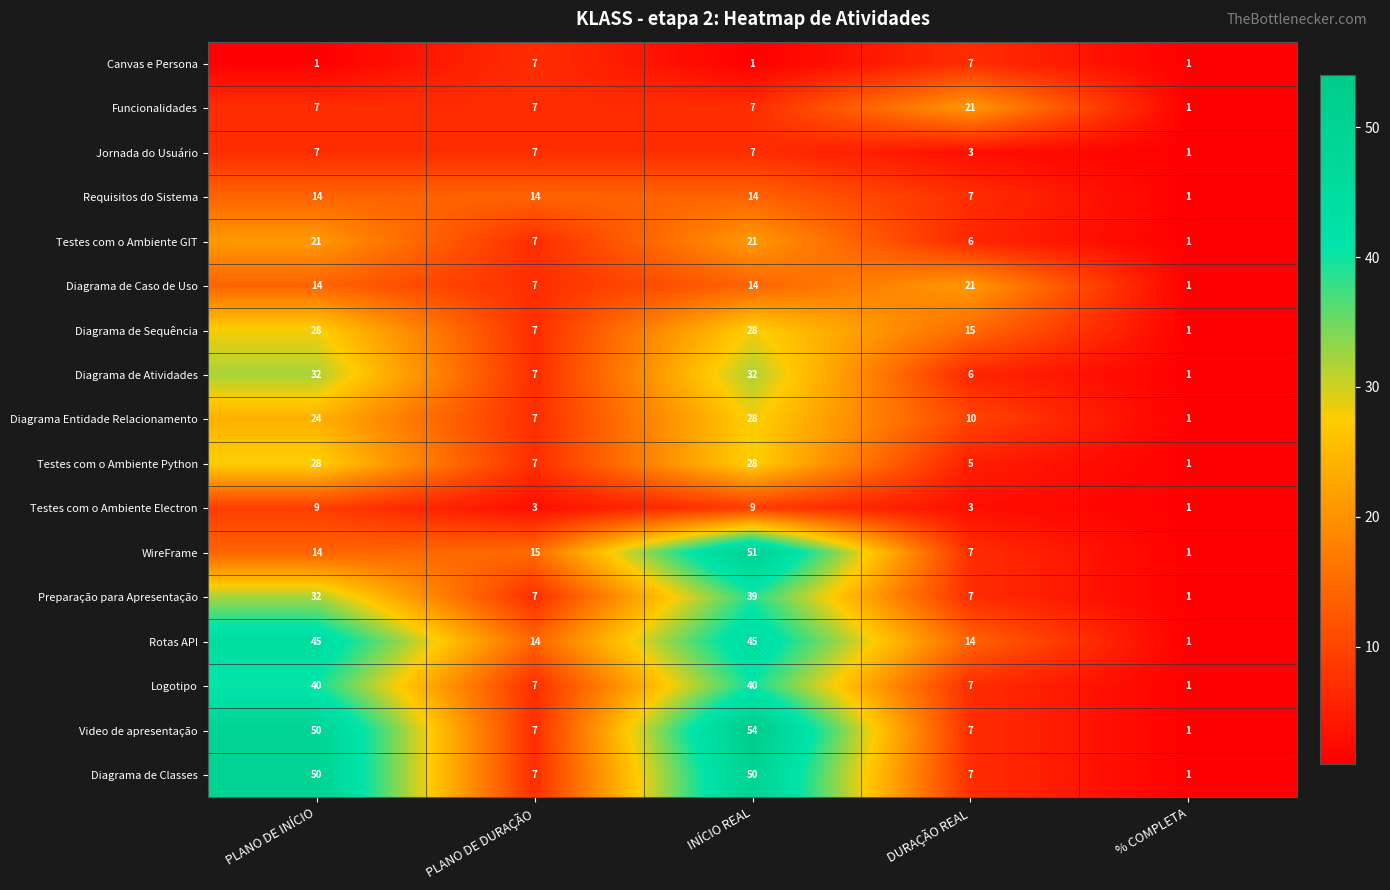

Read the Canvas e Persona value at PLANO DE DURAÇÃO.

7